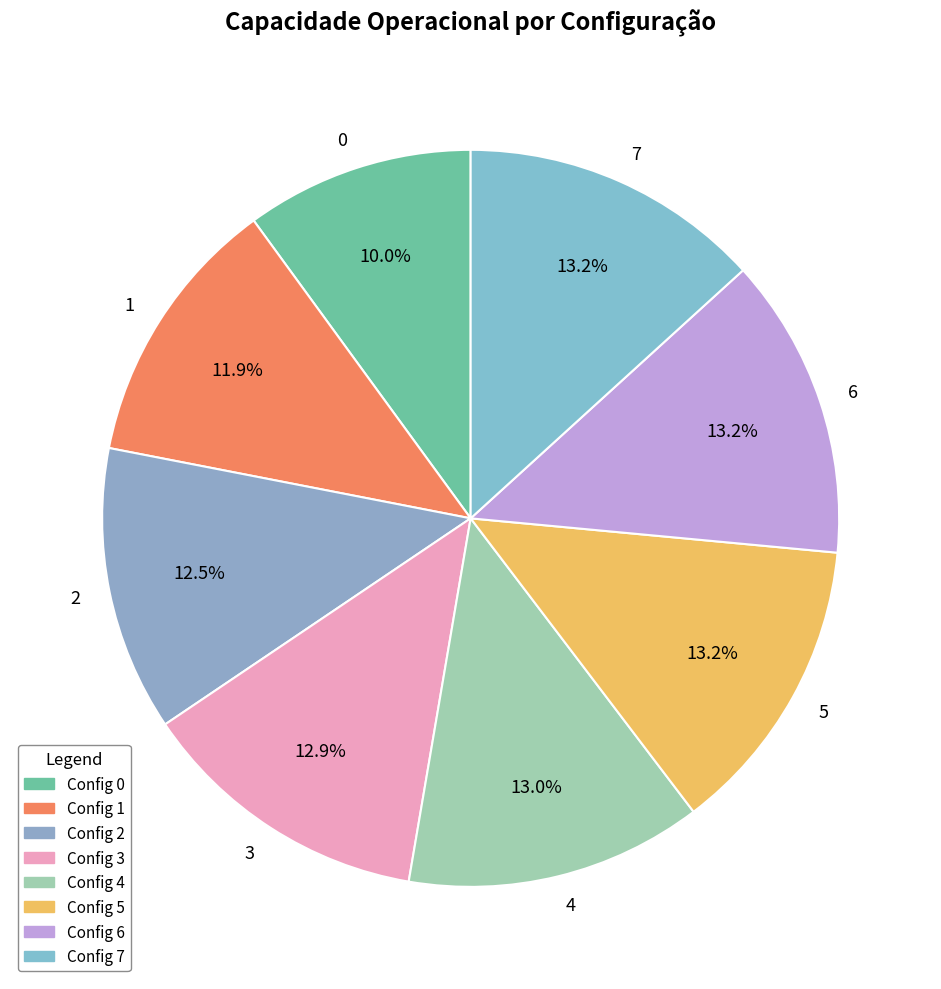

Approximately how many times larger is the value at 0 compared to 1?

0.8